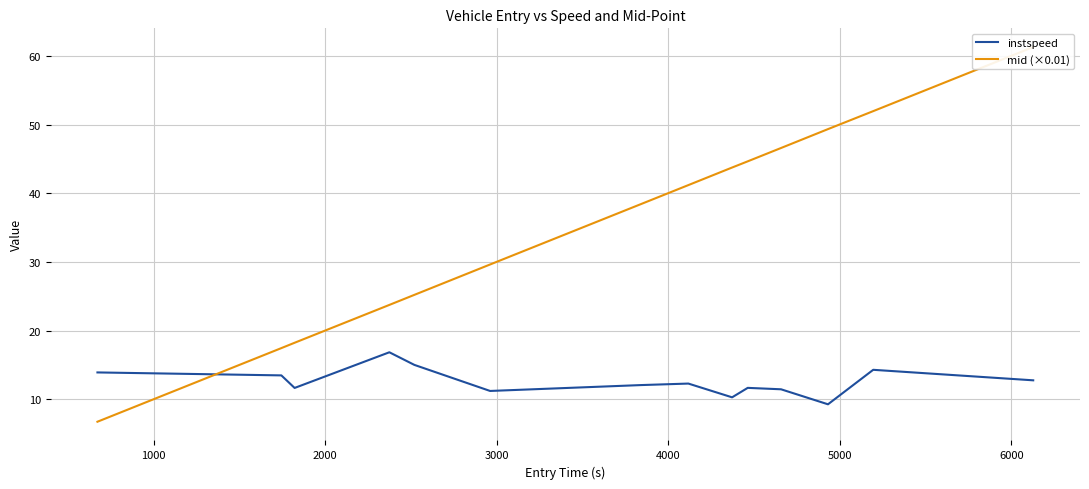

True or false: mid (×0.01) has more than 2 interior local peaks.

False